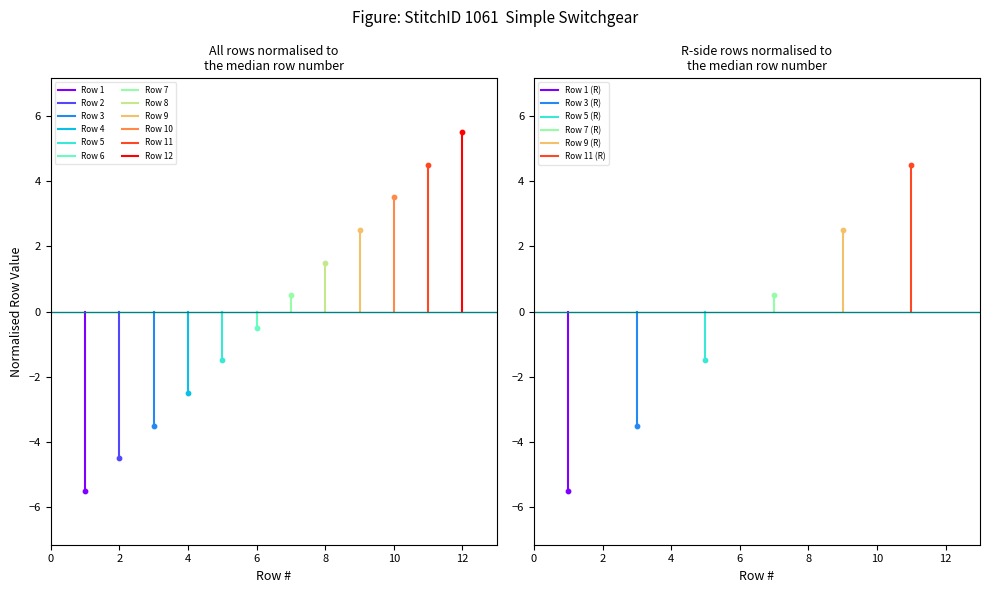

Which has a higher value, 7 or 9?

9